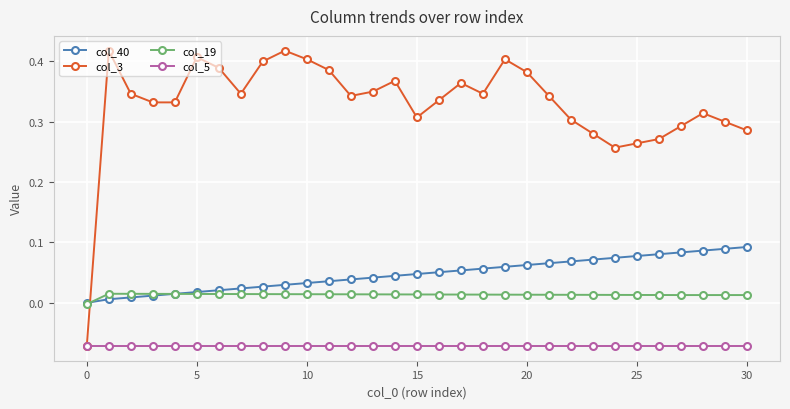

What is the sum of all col_40 values?

1.5